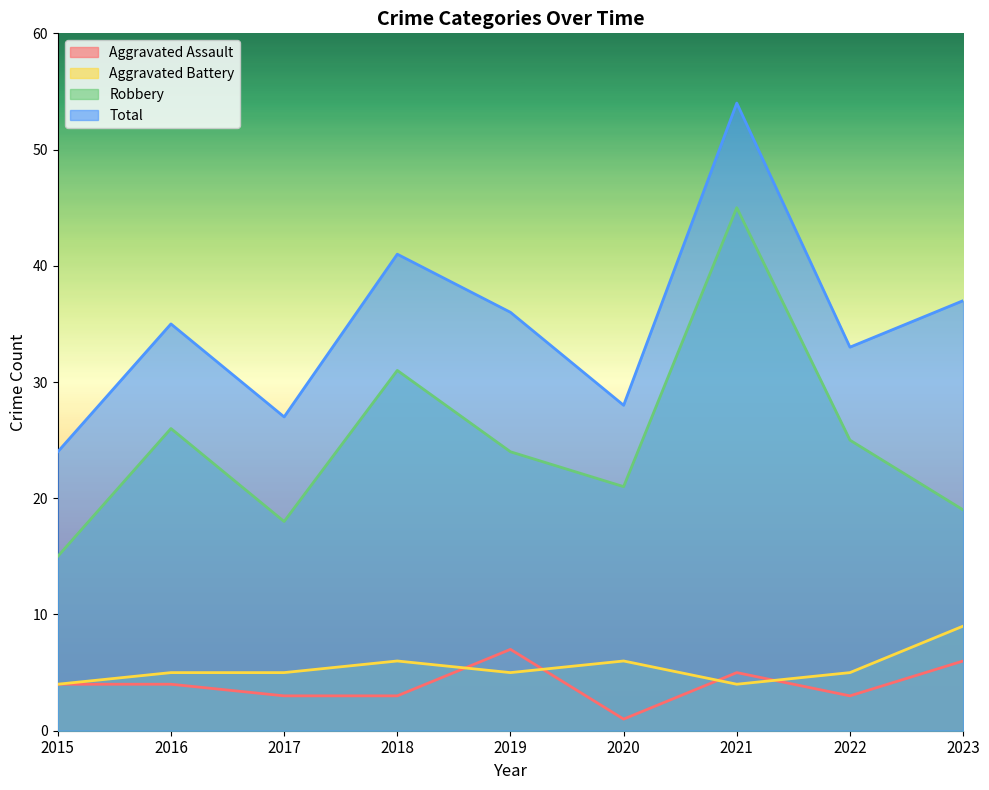

What is the difference between the highest and lowest values at 2022?

30